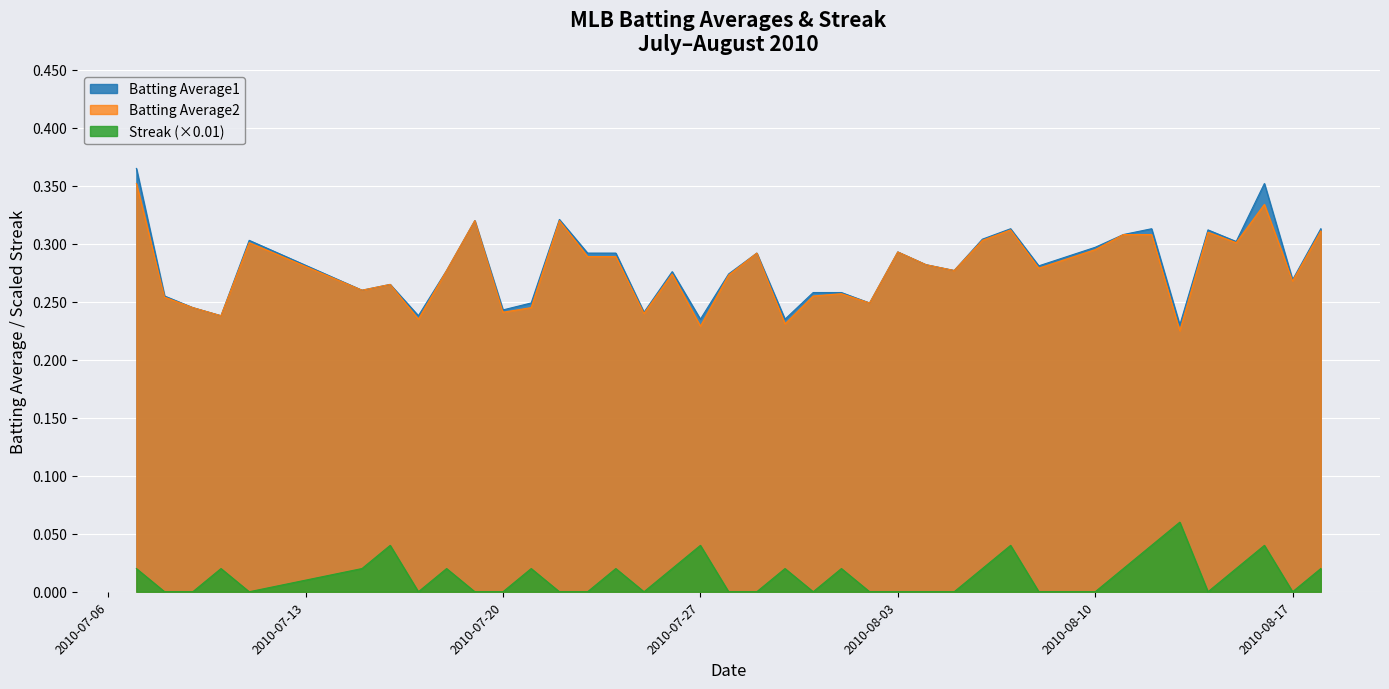

True or false: Batting Average1 and Batting Average2 intersect in this chart.

False